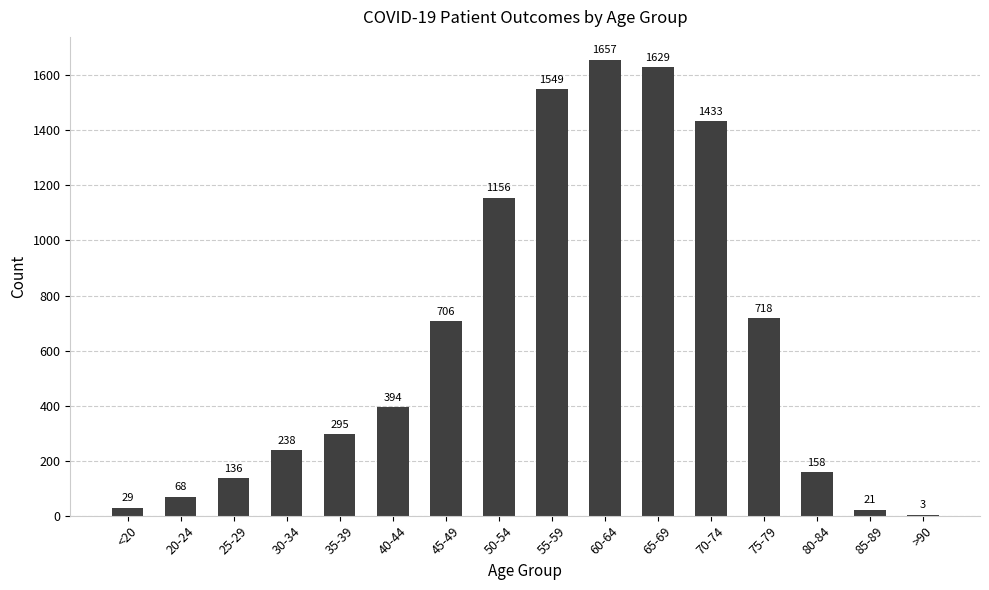

Where is the data nearest to the value 830?

75-79